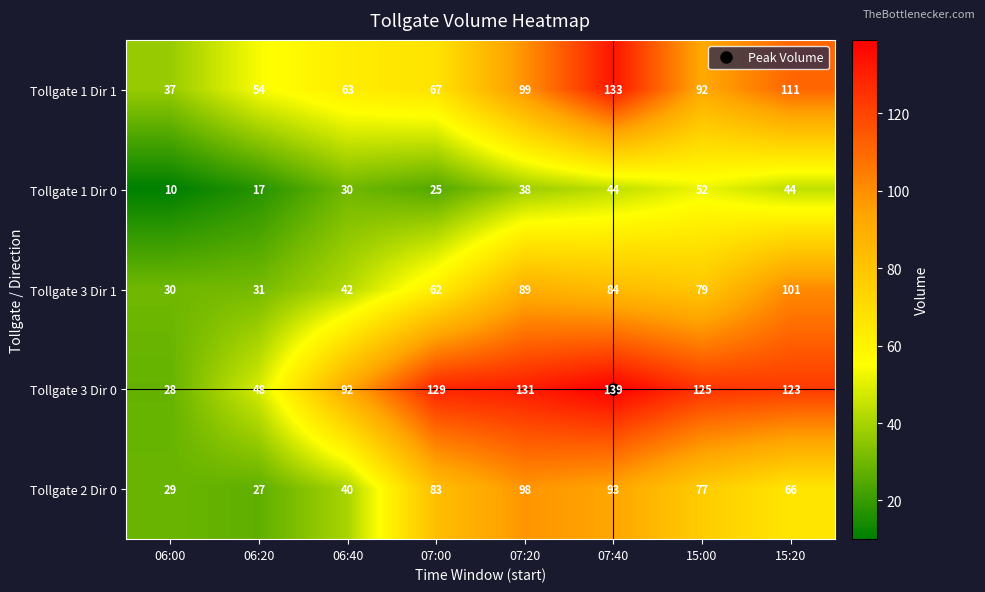

What is the difference between the highest and lowest values at 06:00?

27